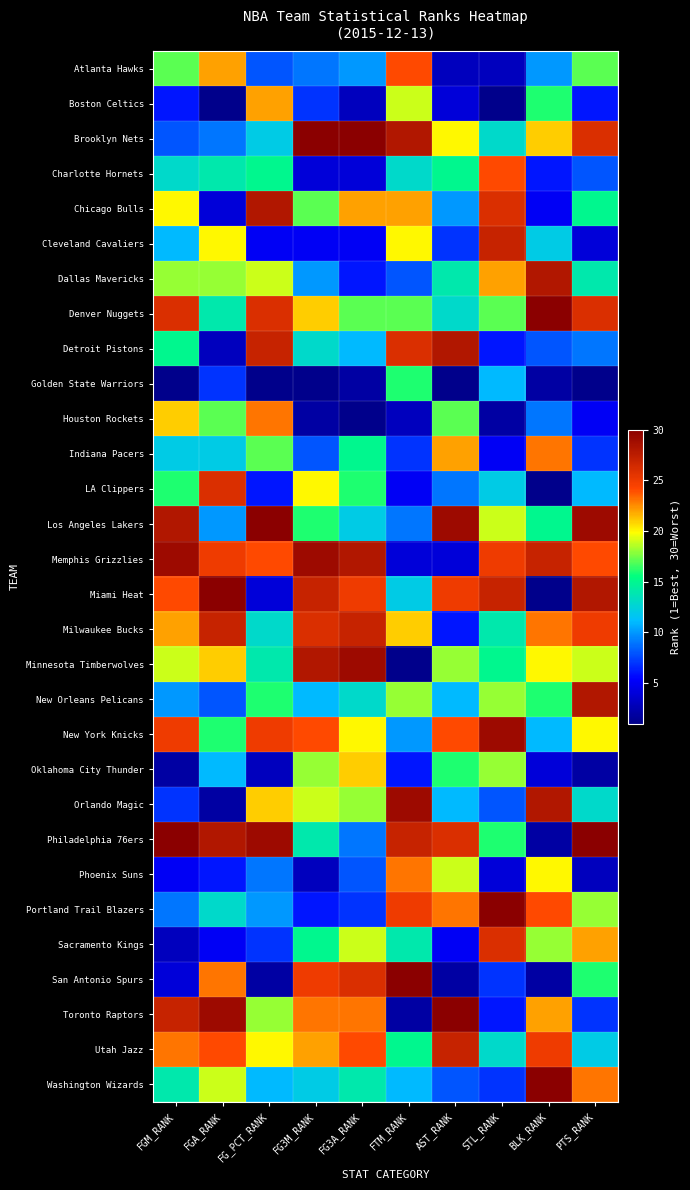

Which category has the lowest value across all series?

FGA_RANK